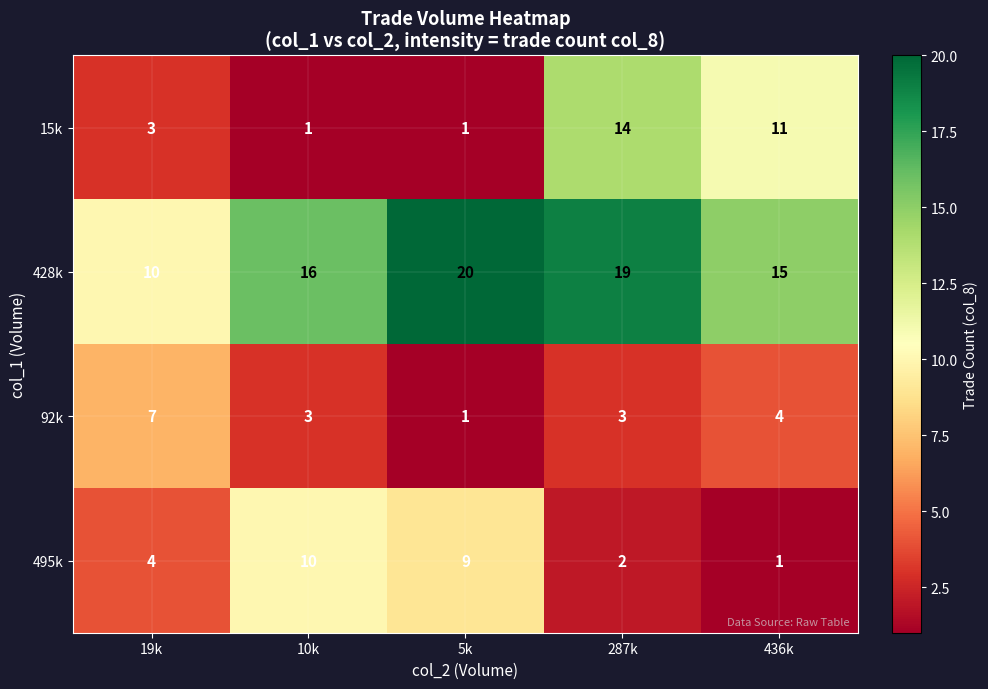

True or false: 495k has a value of 2 at 287k.

True